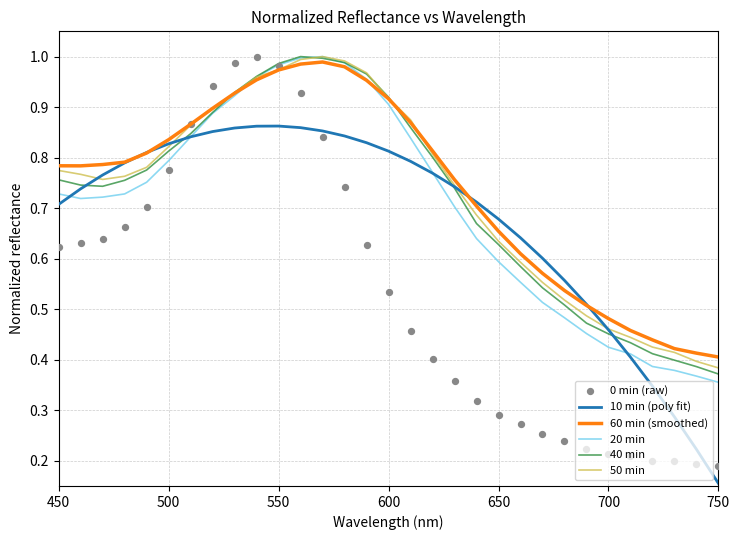

Is the value of 0 min (raw) at 13 greater than the value of 50 min at 25?

Yes